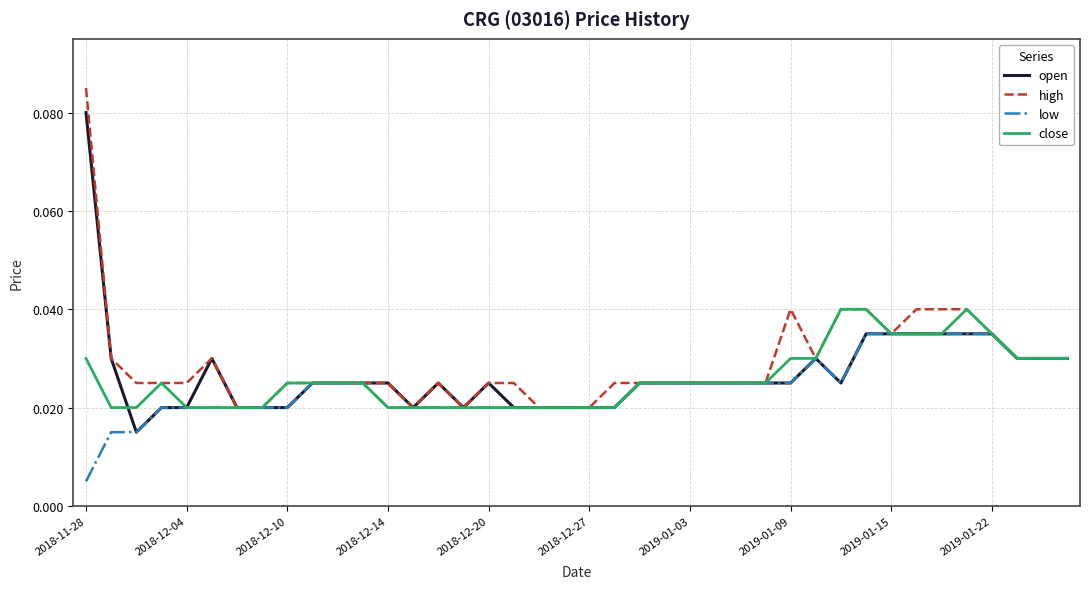

Rank the series by their maximum value, from highest to lowest.

high, open, close, low